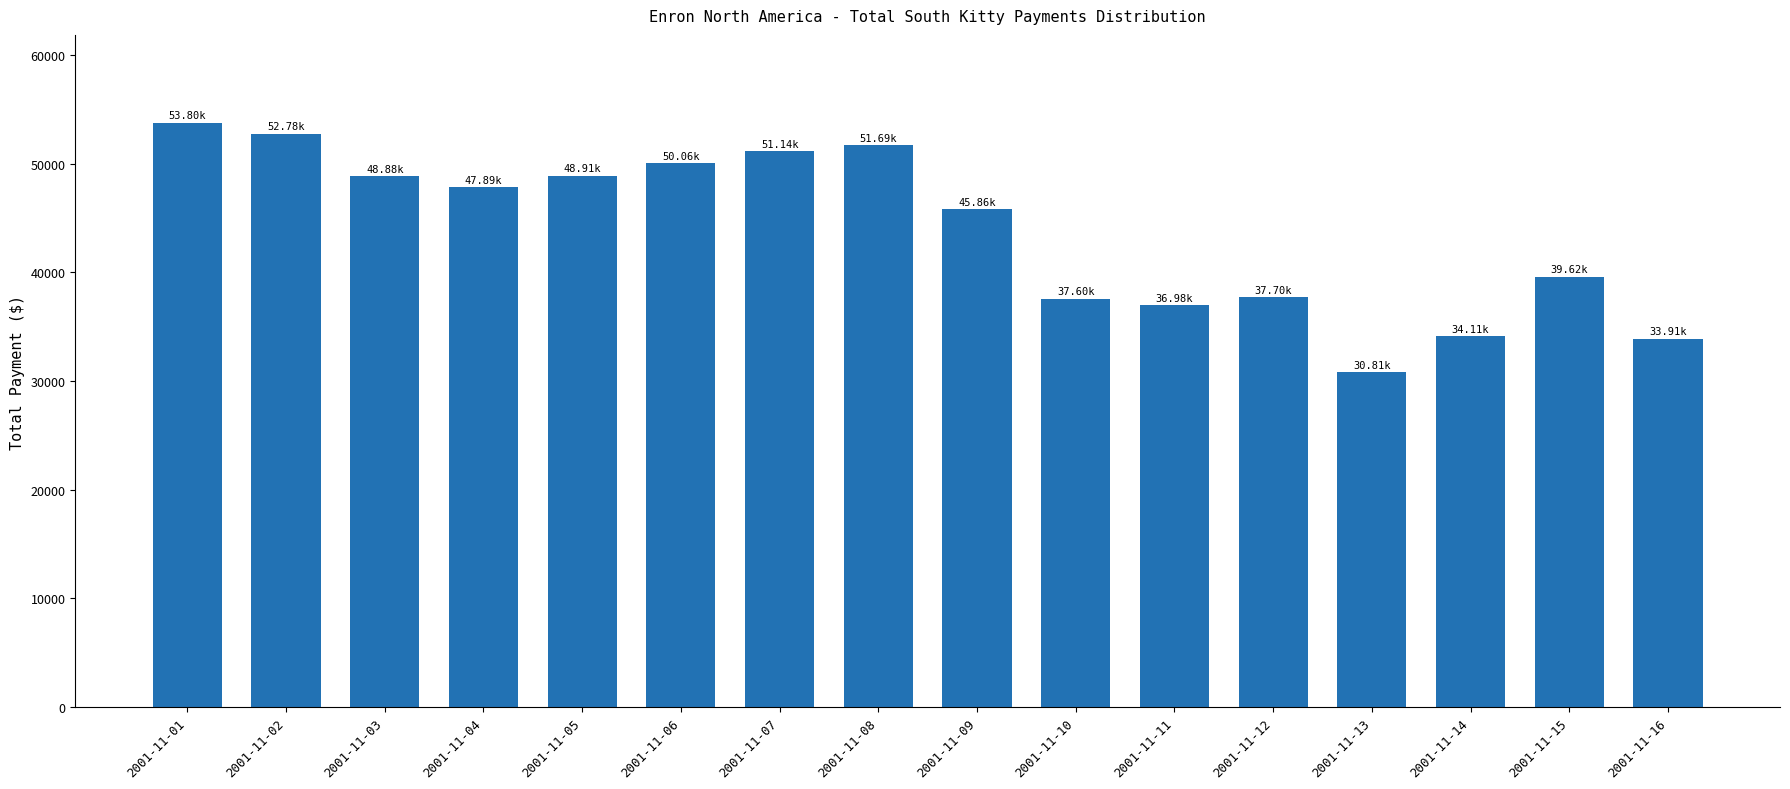

What is the difference between the maximum and minimum values?

22988.6